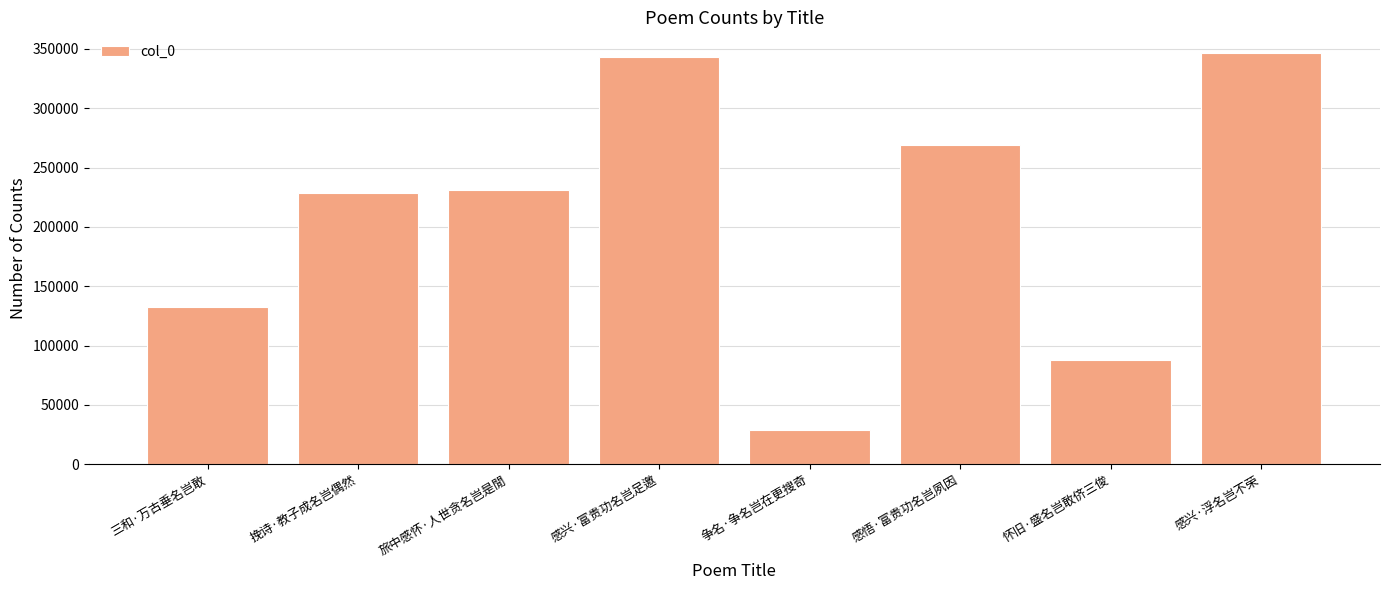

What is the greatest value displayed?

346693